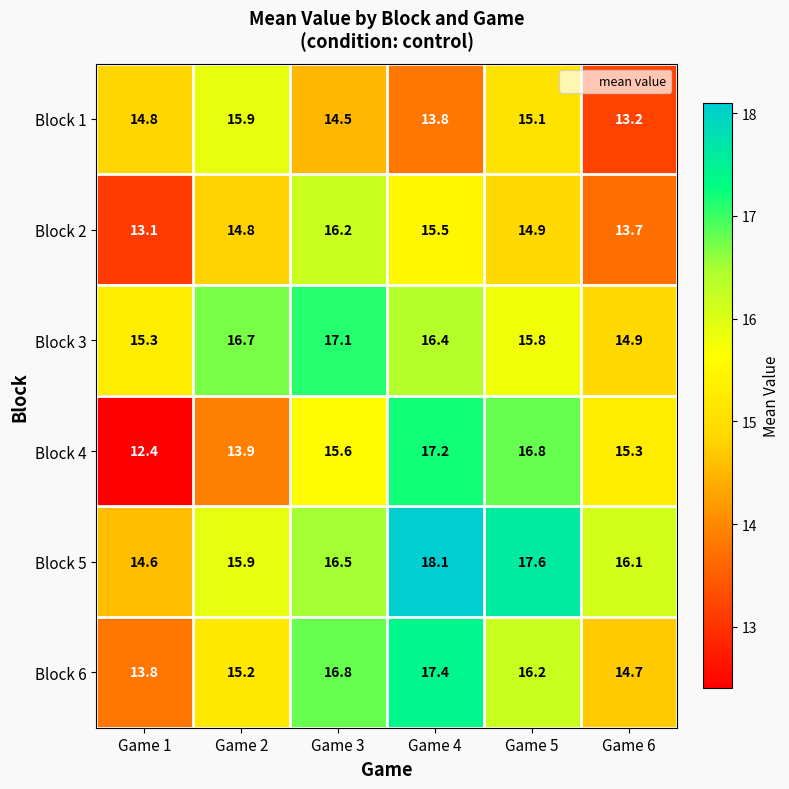

At which label does Block 3 first exceed 16?

Game 2